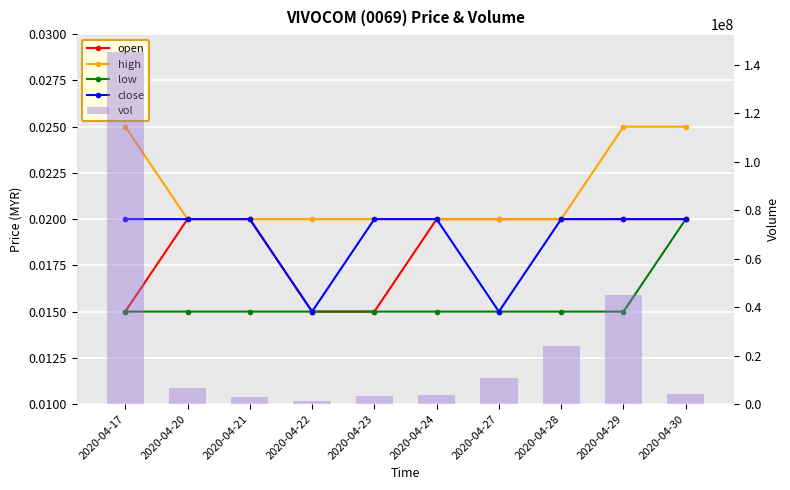

Reading left to right, extract all data points from this chart.

open: 2020-04-17=0.0	2020-04-20=0.0	2020-04-21=0.0	2020-04-22=0.0	2020-04-23=0.0	2020-04-24=0.0	2020-04-27=0.0	2020-04-28=0.0	2020-04-29=0.0	2020-04-30=0.0
high: 2020-04-17=0.0	2020-04-20=0.0	2020-04-21=0.0	2020-04-22=0.0	2020-04-23=0.0	2020-04-24=0.0	2020-04-27=0.0	2020-04-28=0.0	2020-04-29=0.0	2020-04-30=0.0
low: 2020-04-17=0.0	2020-04-20=0.0	2020-04-21=0.0	2020-04-22=0.0	2020-04-23=0.0	2020-04-24=0.0	2020-04-27=0.0	2020-04-28=0.0	2020-04-29=0.0	2020-04-30=0.0
close: 2020-04-17=0.0	2020-04-20=0.0	2020-04-21=0.0	2020-04-22=0.0	2020-04-23=0.0	2020-04-24=0.0	2020-04-27=0.0	2020-04-28=0.0	2020-04-29=0.0	2020-04-30=0.0
vol: 2020-04-17=145432000.0	2020-04-20=6655500.0	2020-04-21=2749100.0	2020-04-22=1141300.0	2020-04-23=3191800.0	2020-04-24=3916400.0	2020-04-27=10947000.0	2020-04-28=23775100.0	2020-04-29=45096300.0	2020-04-30=4212200.0